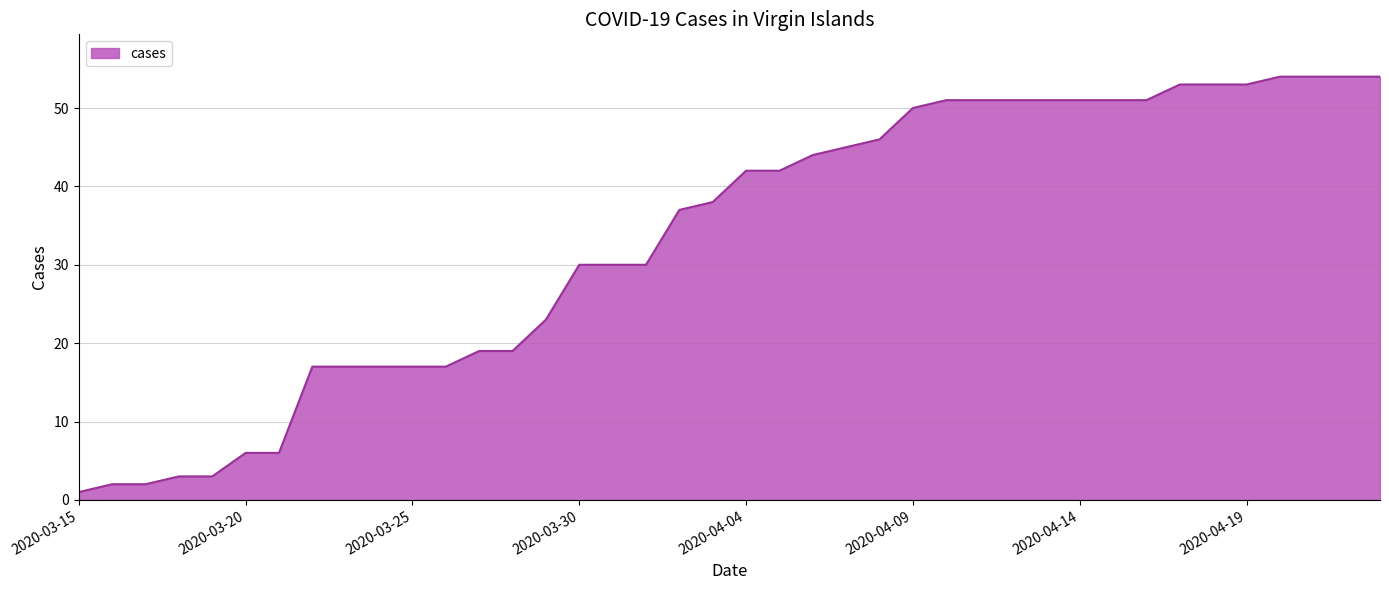

Reading left to right, transcribe all the data shown in this chart.

1	2	2	3	3	6	6	17	17	17	17	17	19	19	23	30	30	30	37	38	42	42	44	45	46	50	51	51	51	51	51	51	51	53	53	53	54	54	54	54